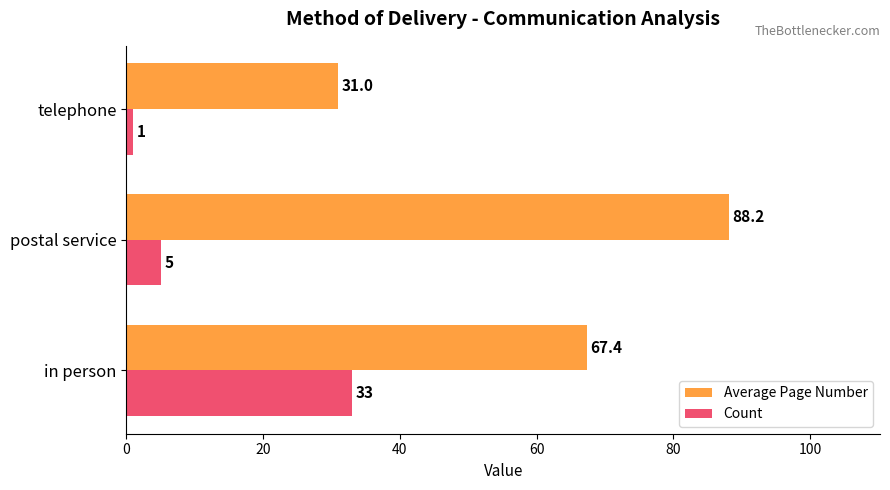

True or false: Count has a value of 1.0 at telephone.

True